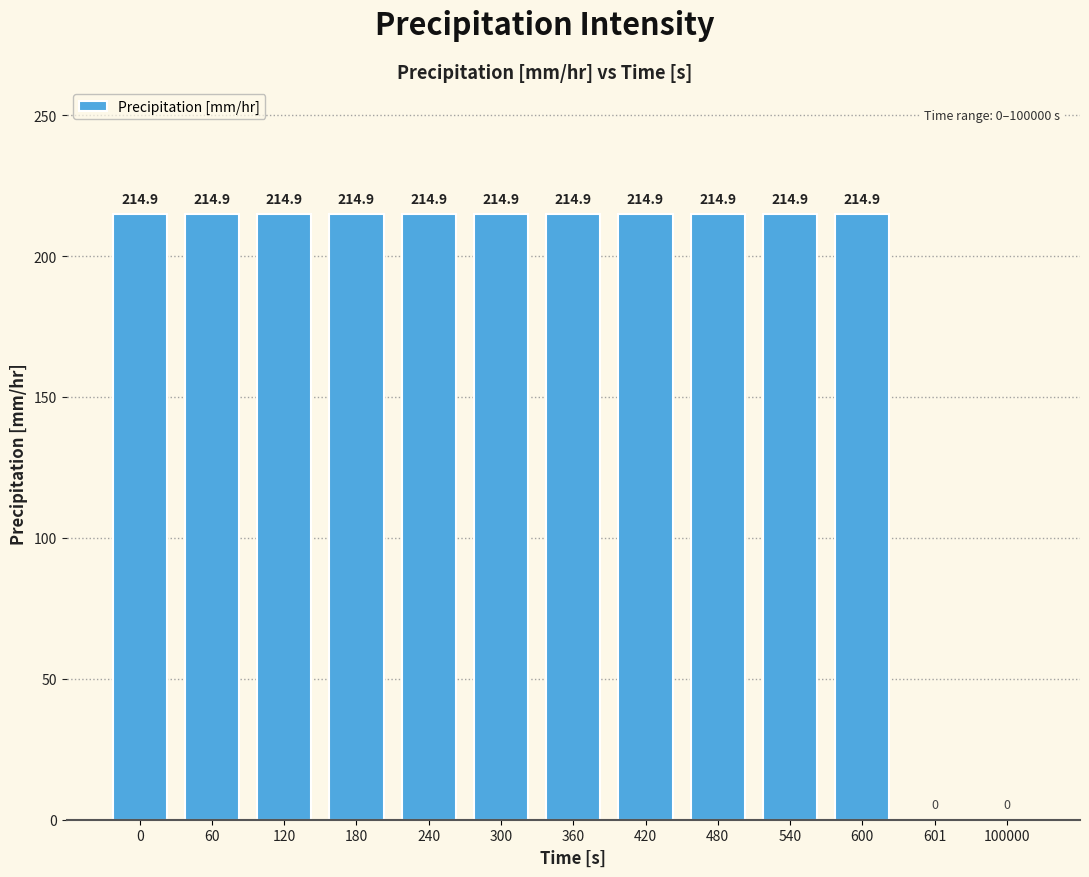

What is the sum of the values at 300 and 420?

429.8